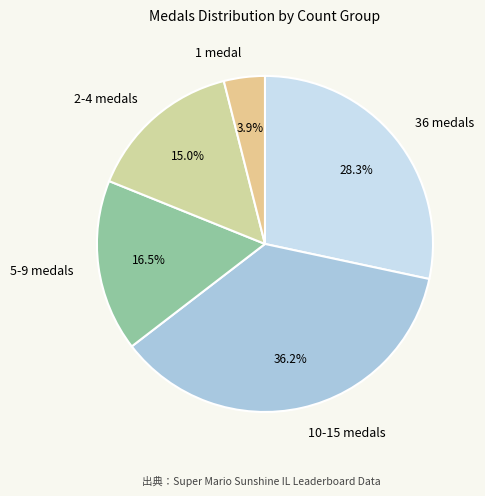

What percentage is NOT represented by 2-4 medals?

85.0%